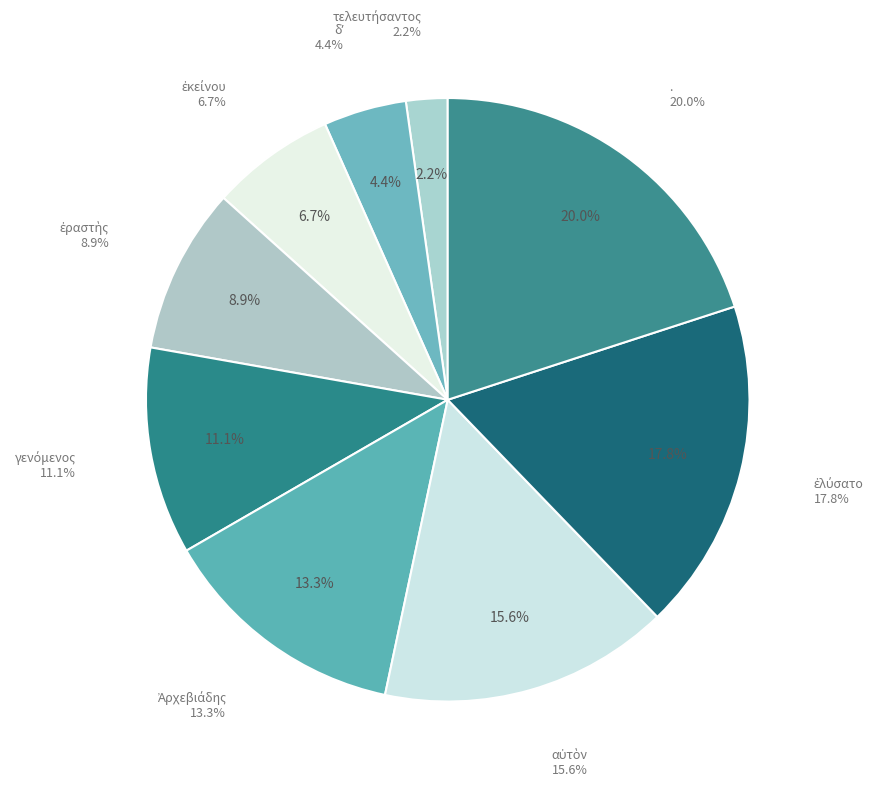

What is the largest slice in the pie chart?

.